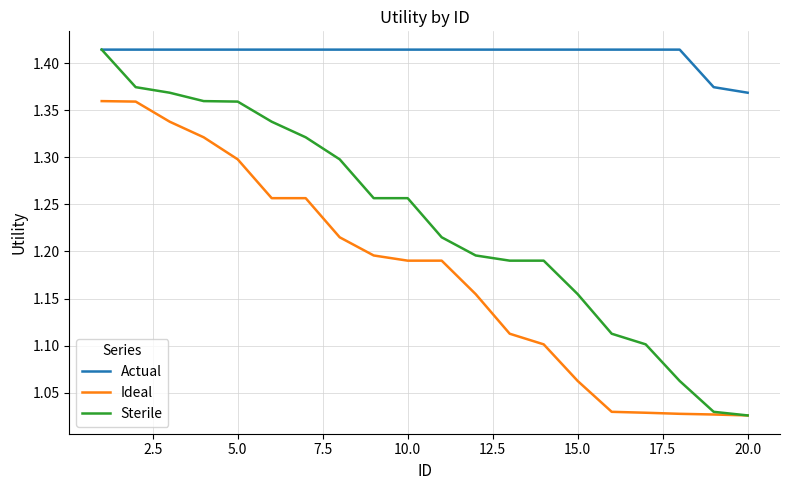

True or false: Ideal and Actual intersect in this chart.

False